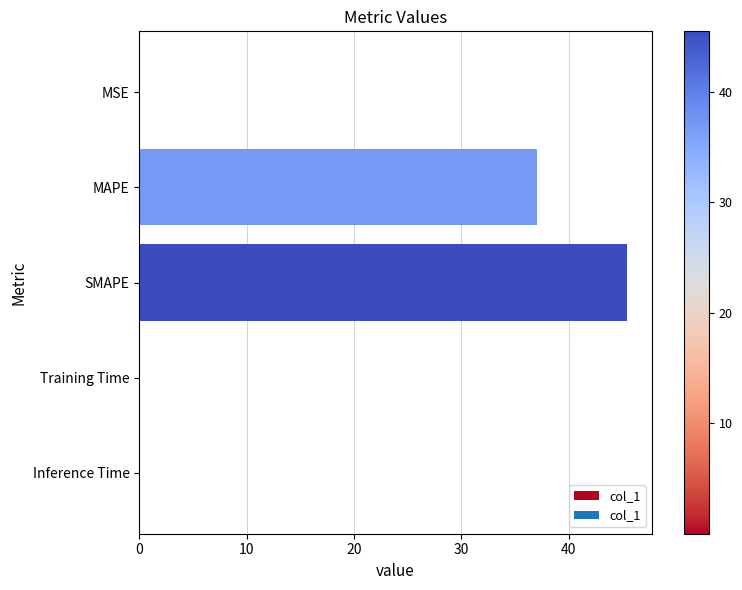

Read the value at MAPE.

37.1